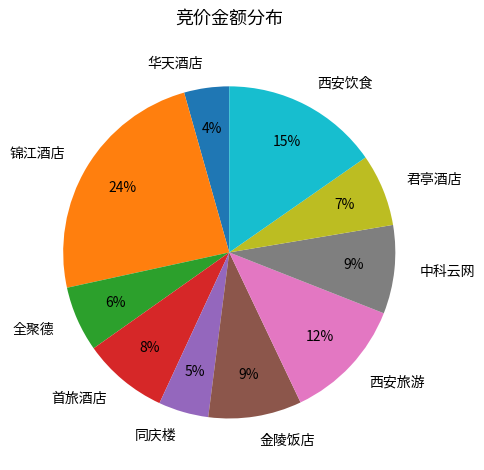

Is 西安旅游 the majority of the pie?

No